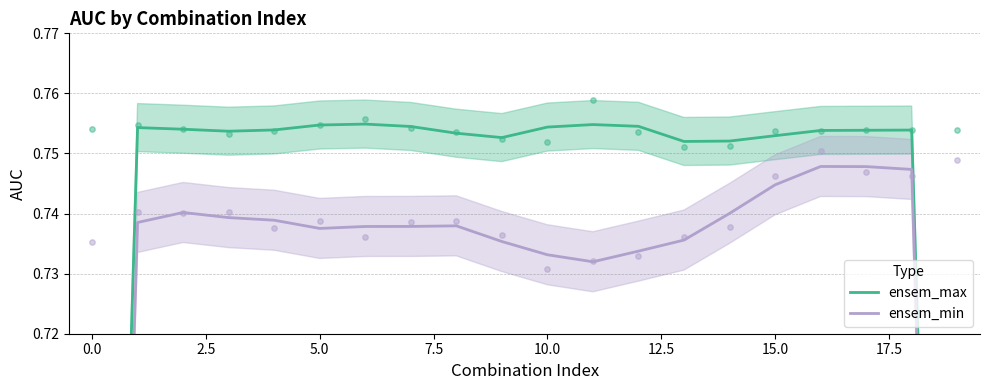

What are all the series names shown in the legend?

ensem_max, ensem_min